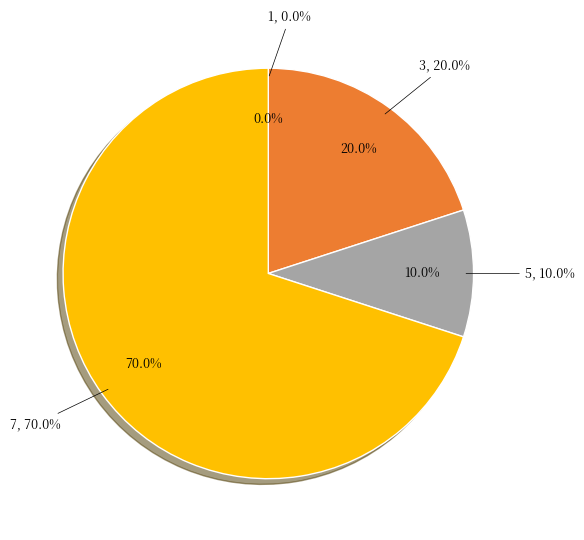

To the nearest percent, what is the average slice percentage?

25%